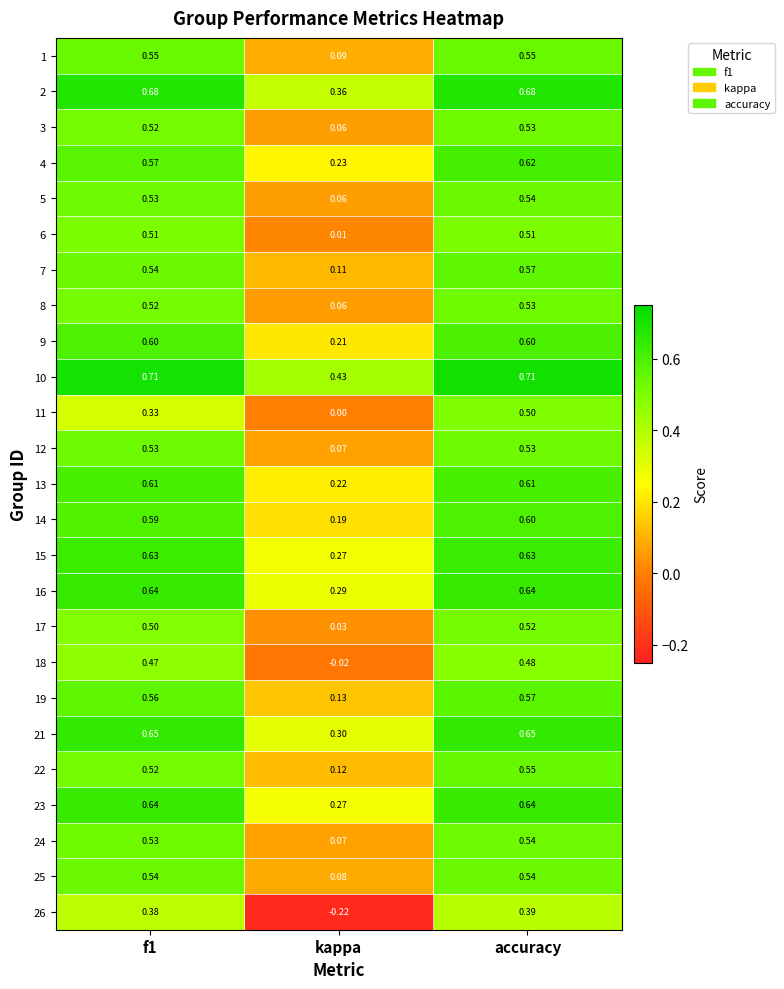

Which label corresponds to the smallest value in the chart?

kappa